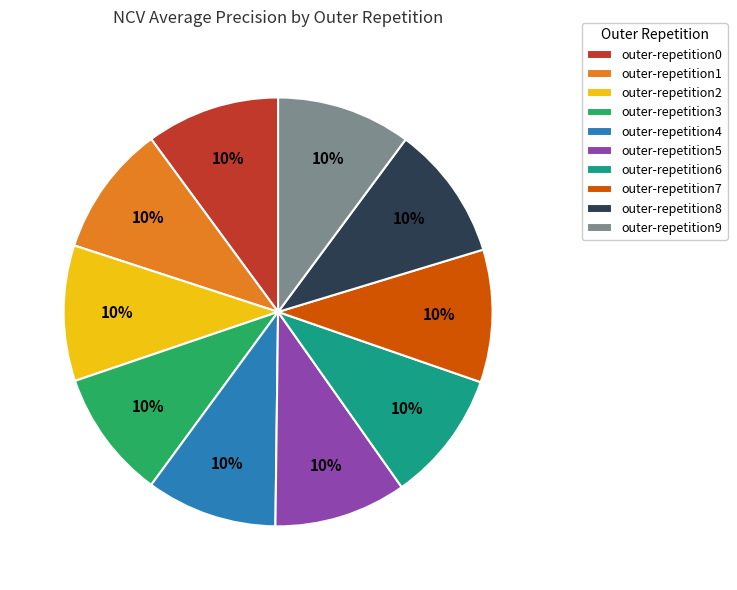

Is there a majority slice in this chart?

No